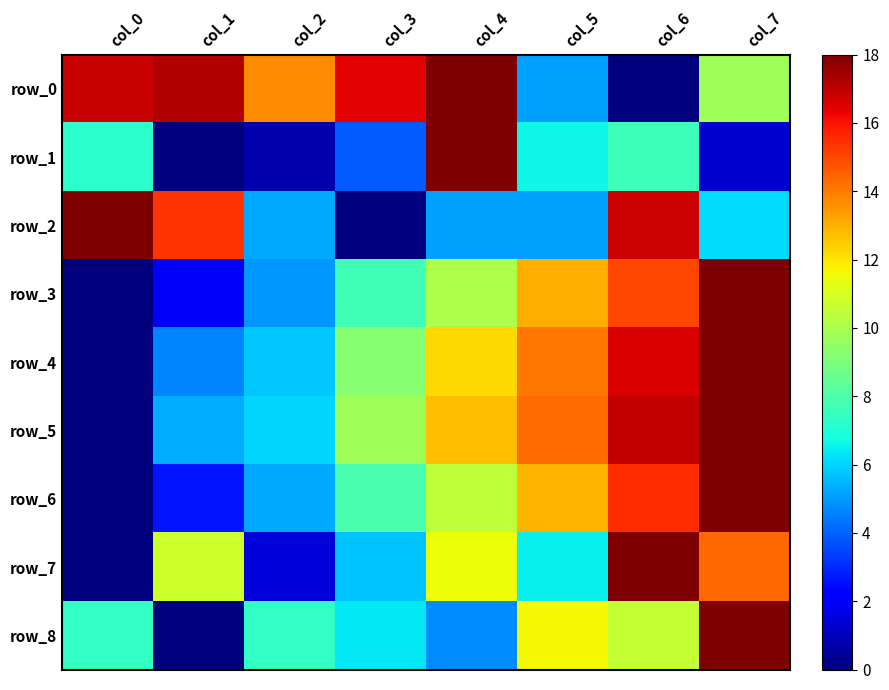

Between col_2 and col_5, which series saw the biggest shift?

row_0